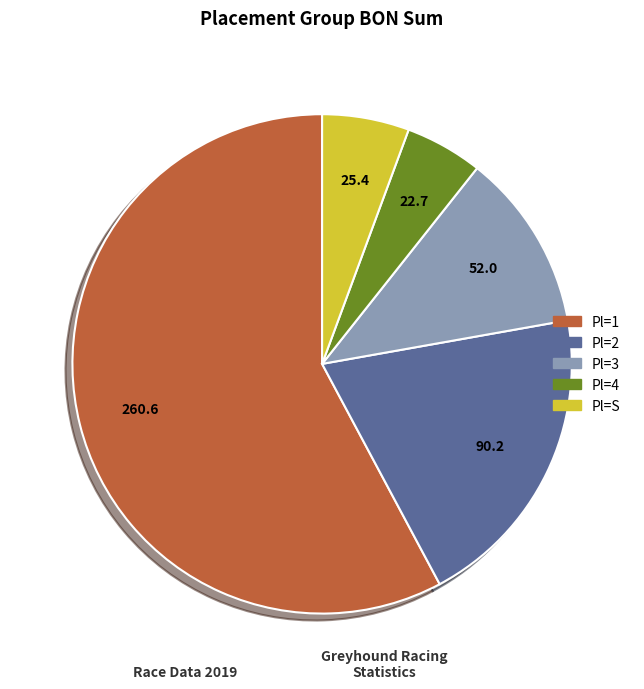

Which slice is the smallest?

Pl=4